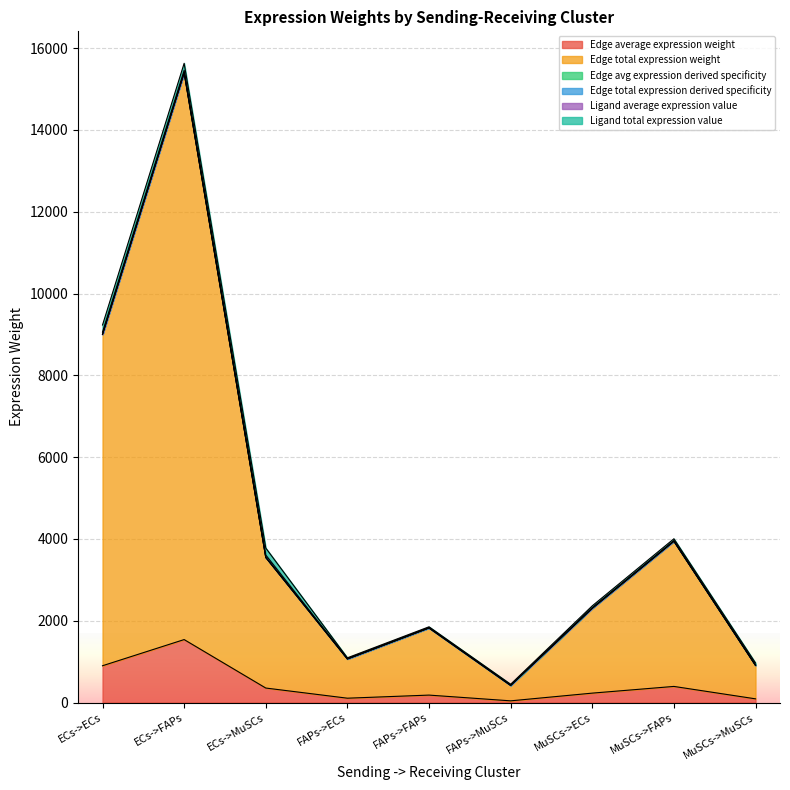

In Edge total expression derived specificity, how many points are higher than both neighbors (excluding endpoints)?

3